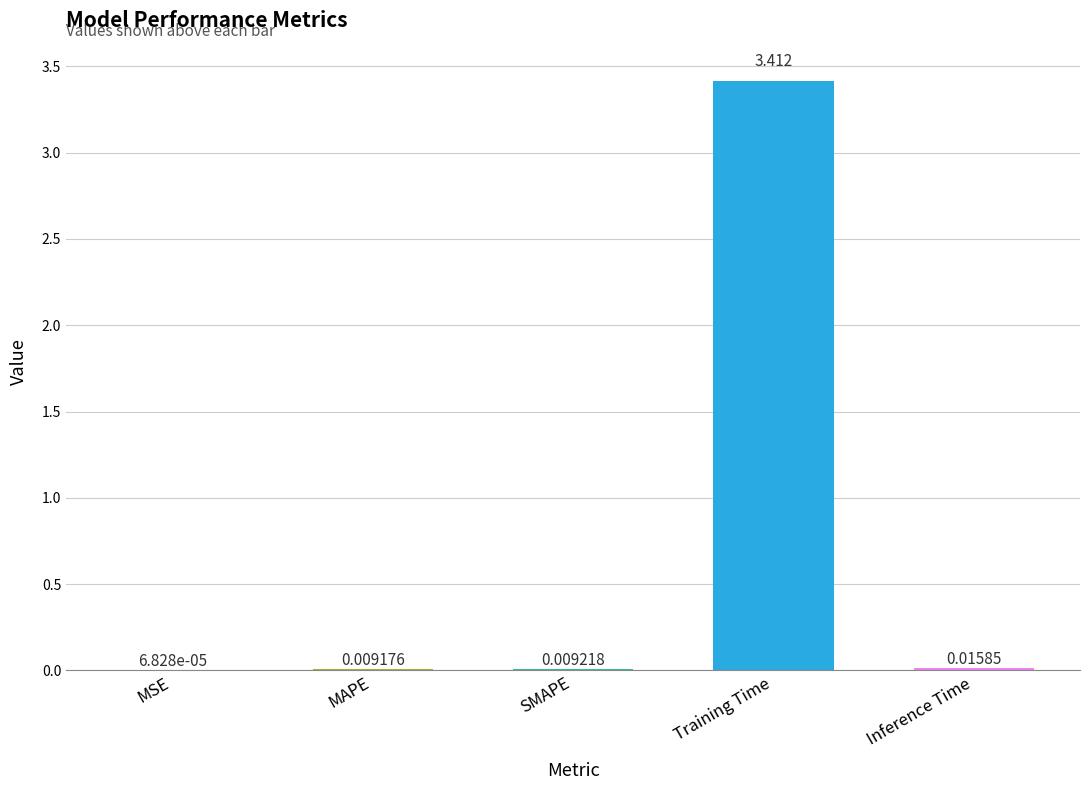

How many distinct data groups are displayed?

1